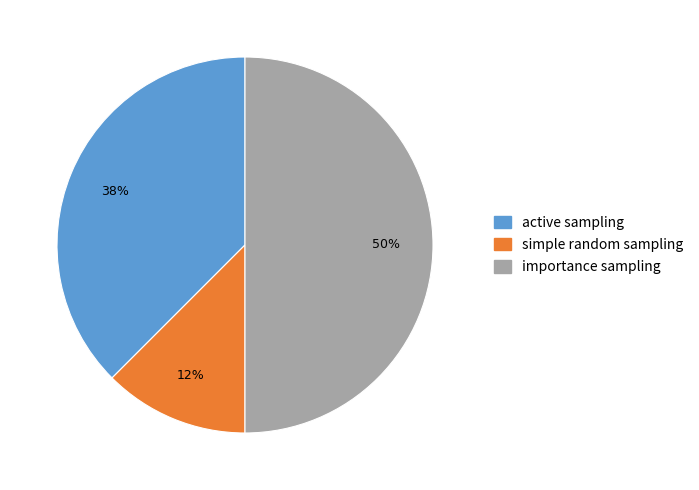

To the nearest percent, what portion does importance sampling represent?

50%